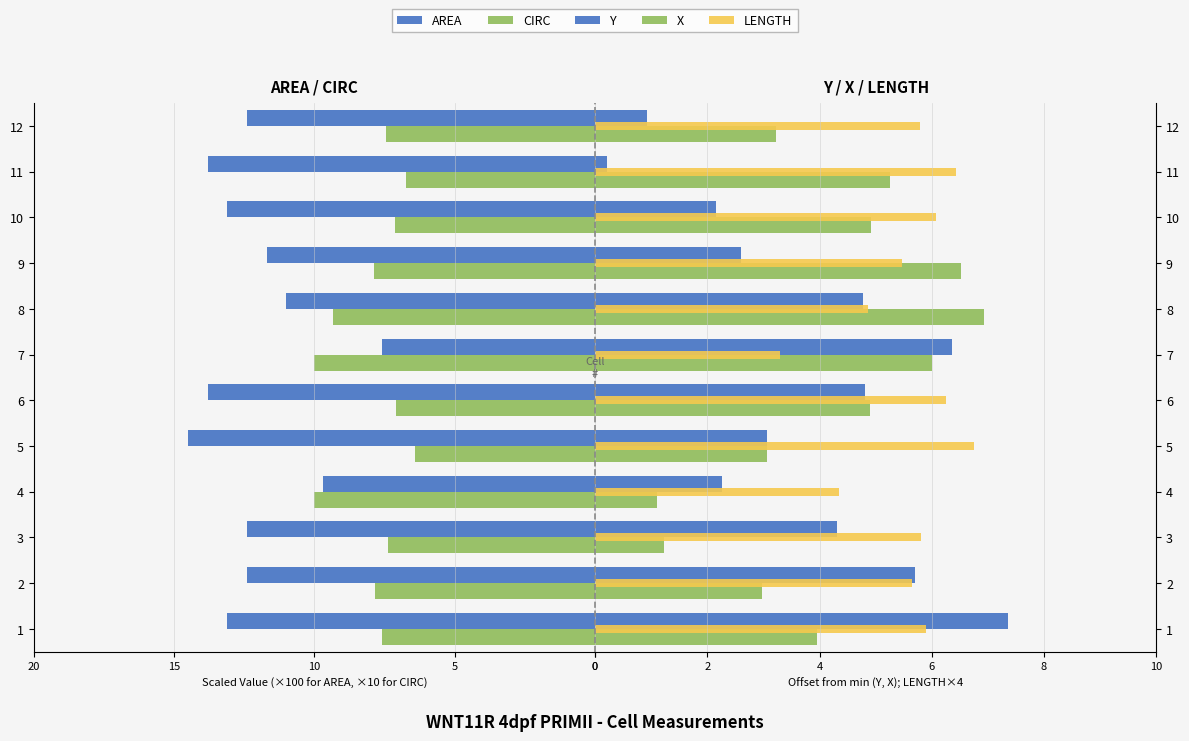

Which series changed the most between 10 and 6?

AREA